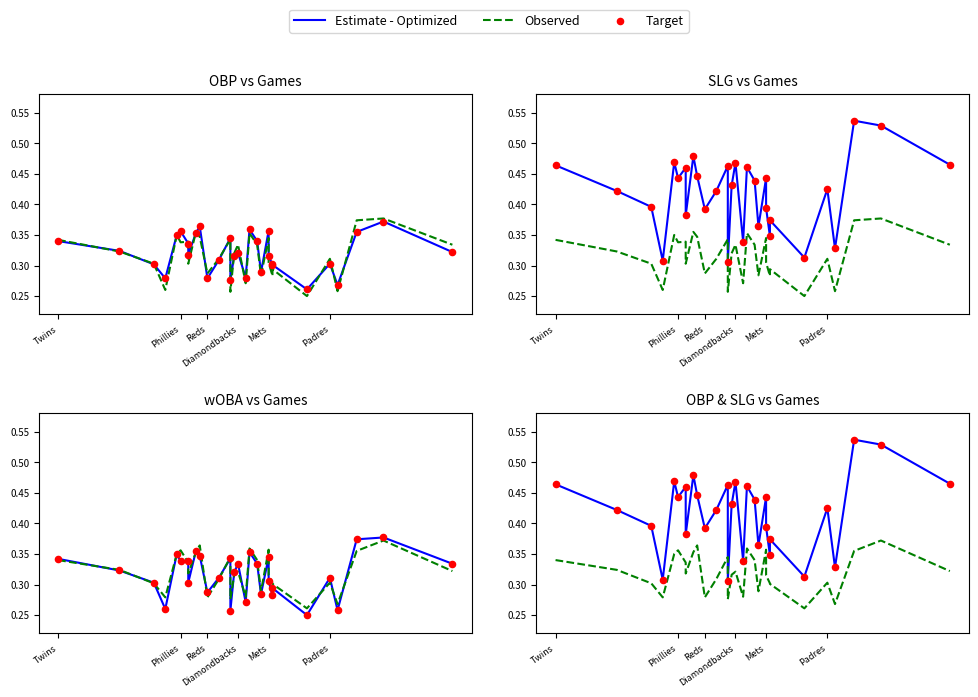

At how many categories does at least one series exceed 0?

30